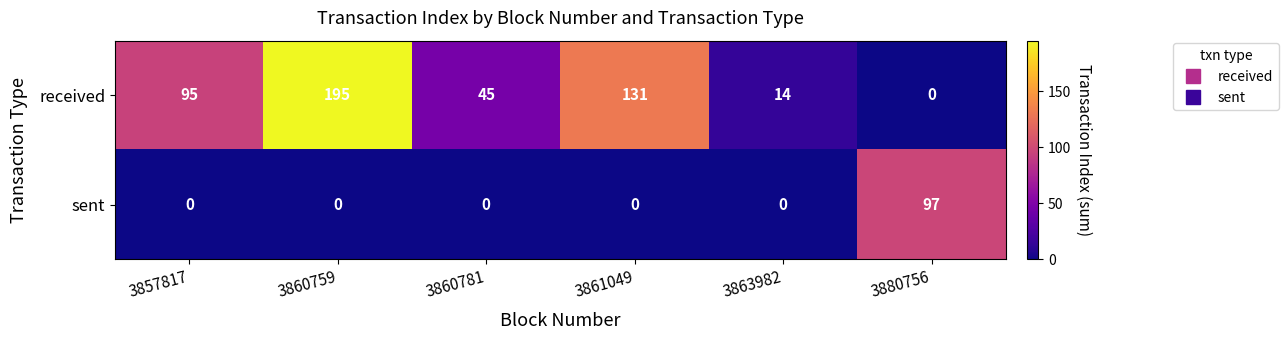

How many categories are shown in the chart?

6